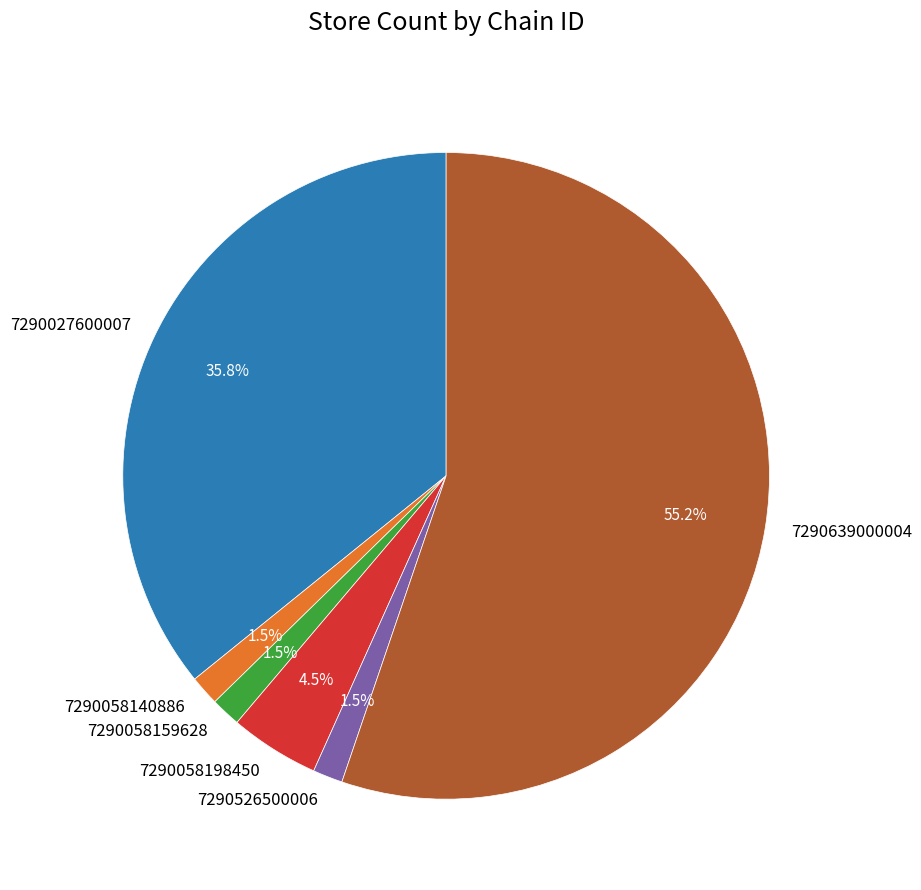

To the nearest percent, what is the difference between the 7290526500006 and 7290027600007 slice percentages?

34%